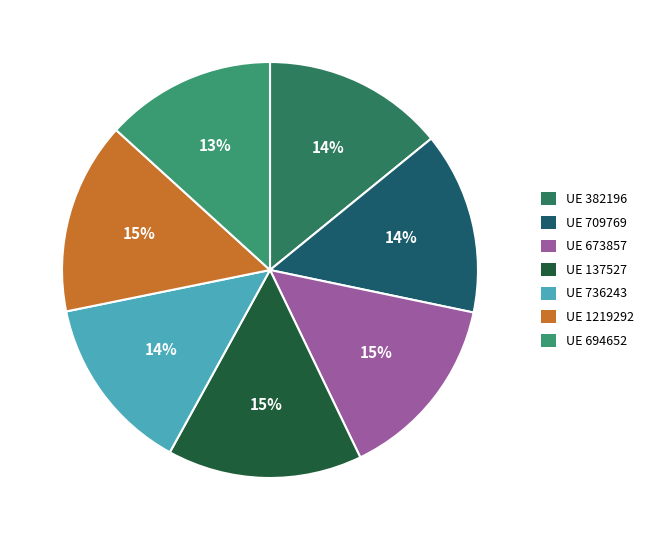

How many segments does this pie chart have?

7